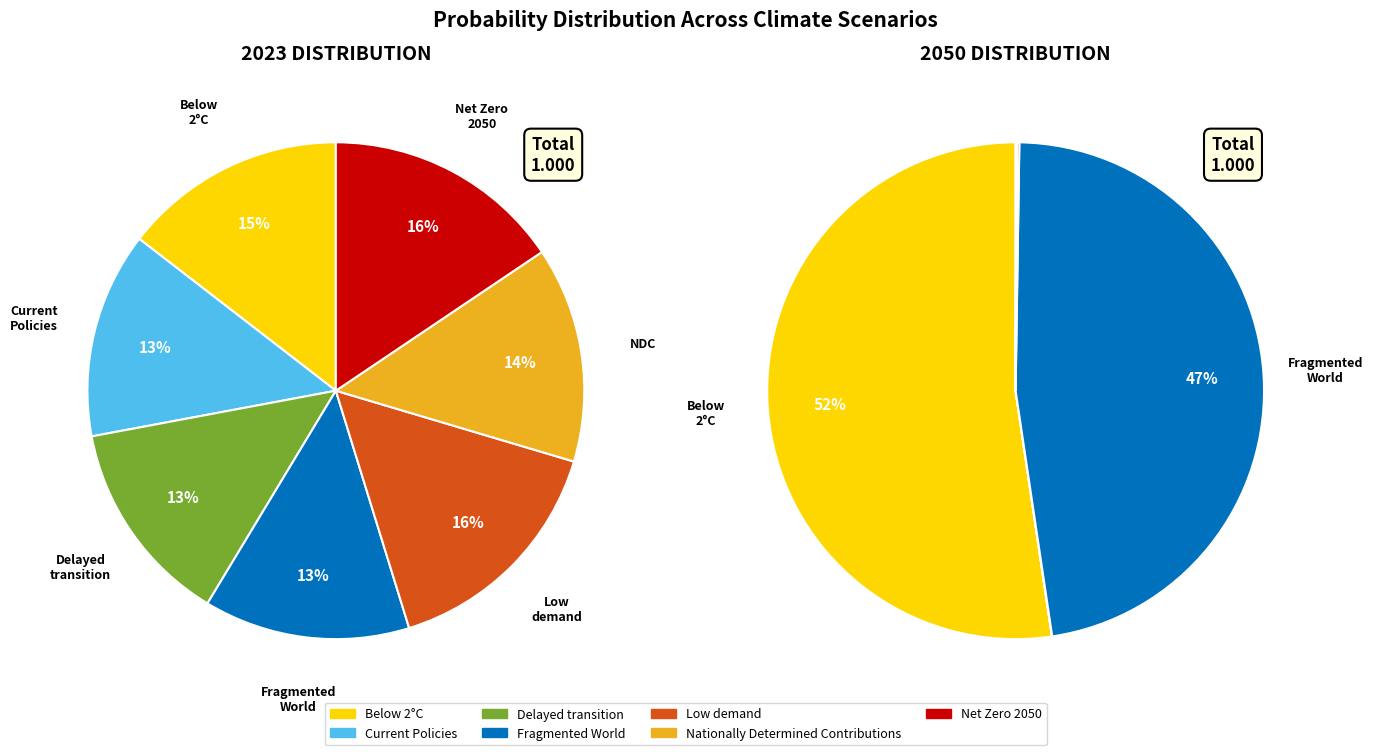

Does any single category account for the majority?

No